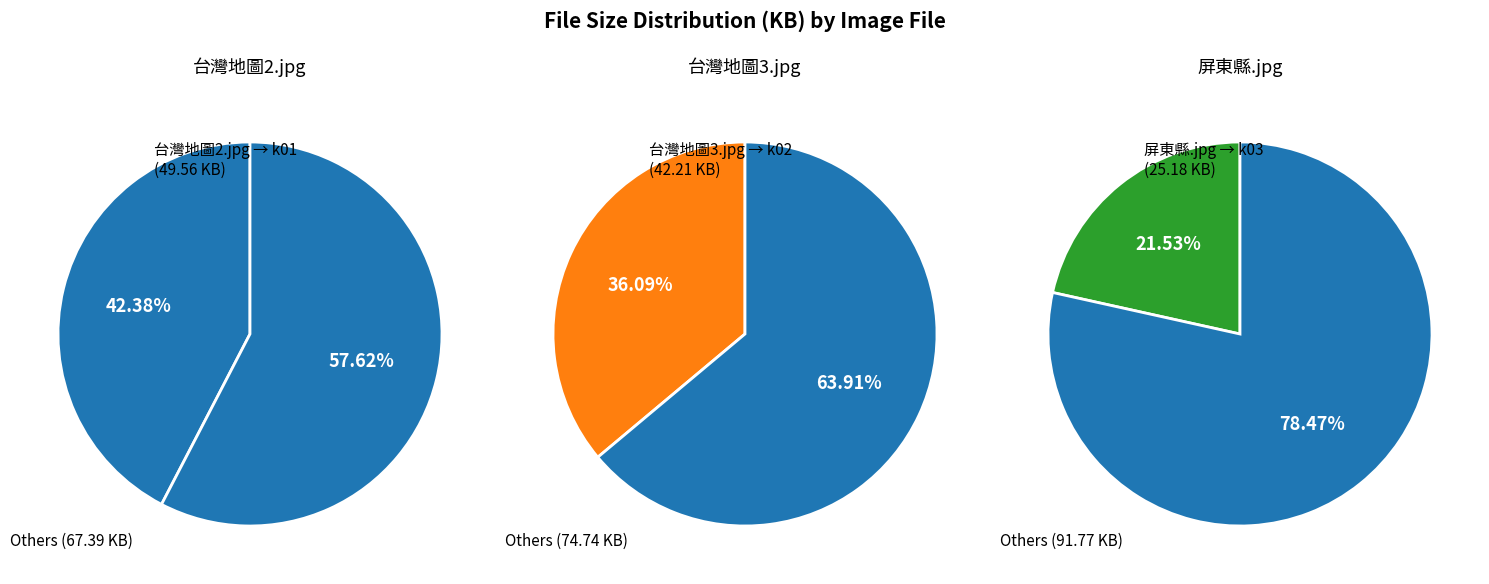

Count the number of slices in the pie.

3